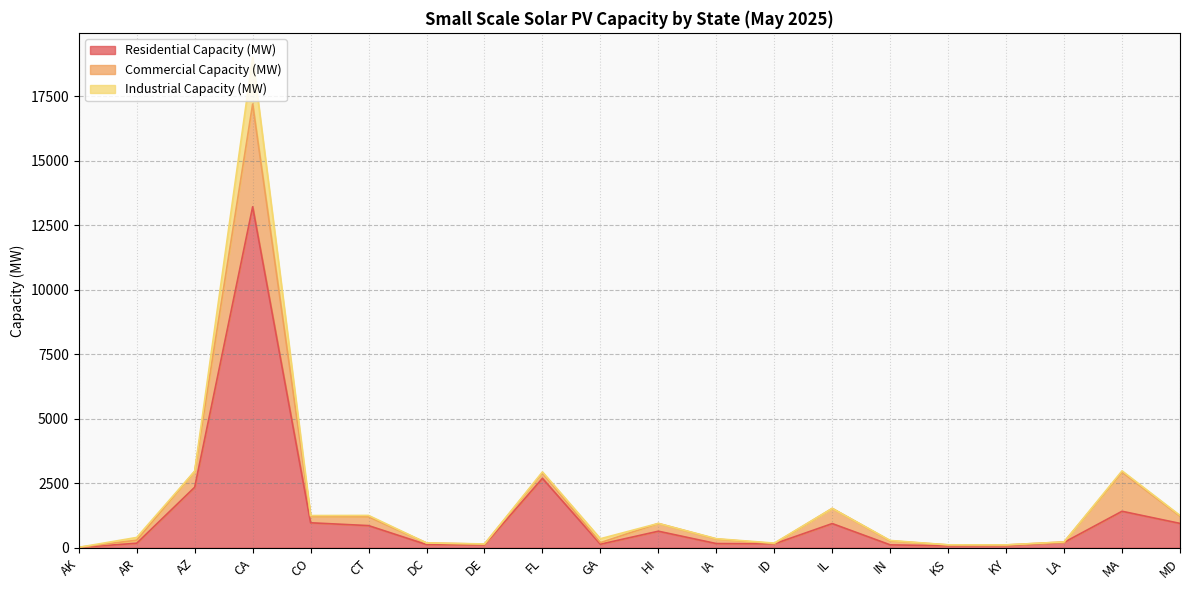

How many values in the Industrial Capacity (MW) series exceed 16?

10